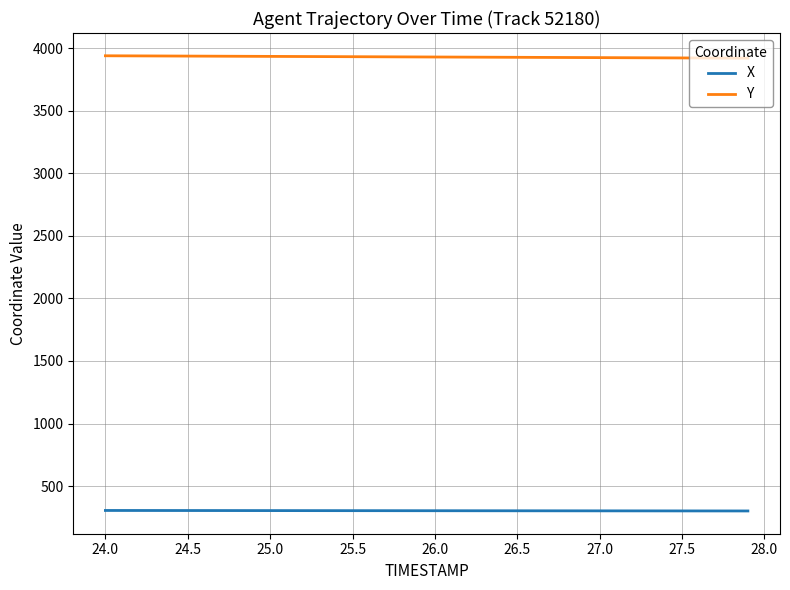

True or false: X and Y intersect in this chart.

False